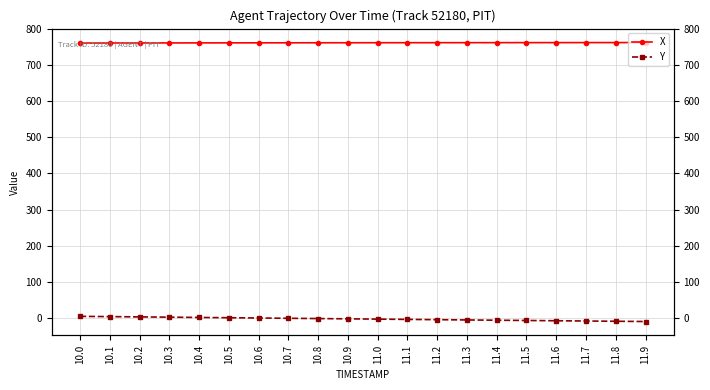

What is the label of the 11th point from the right?

10.9